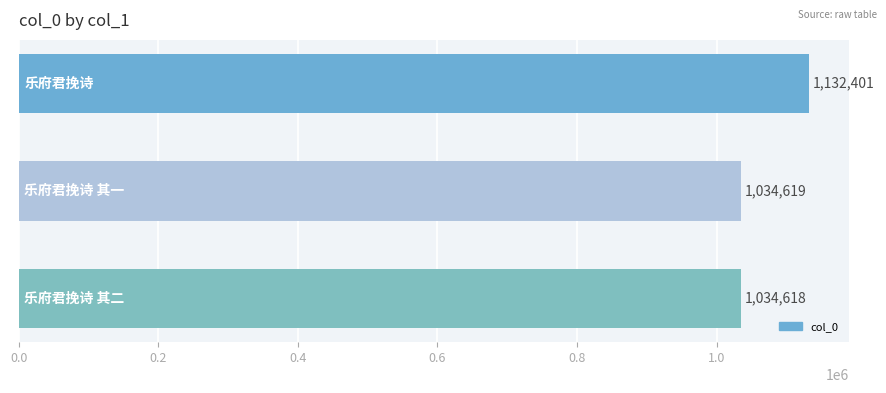

How many data points does each series have?

3